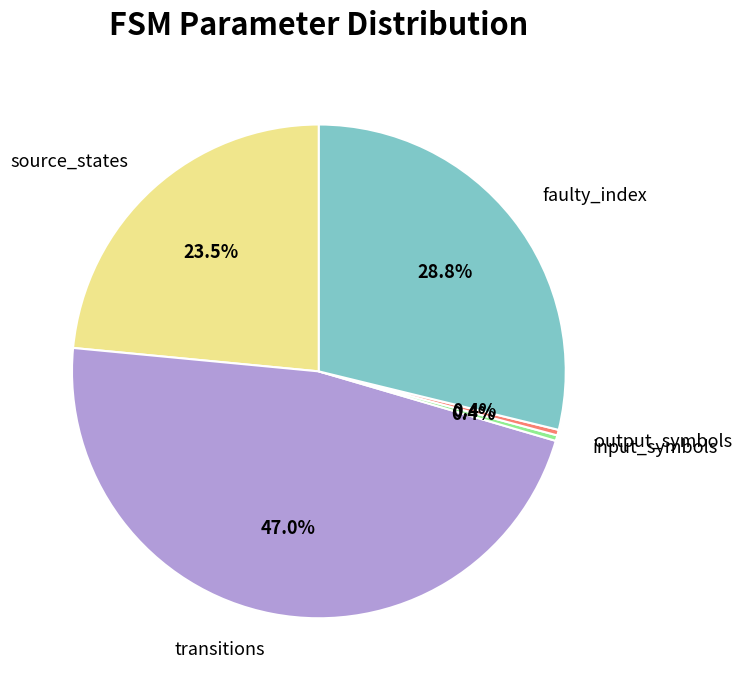

Which category has the biggest portion of the pie?

transitions